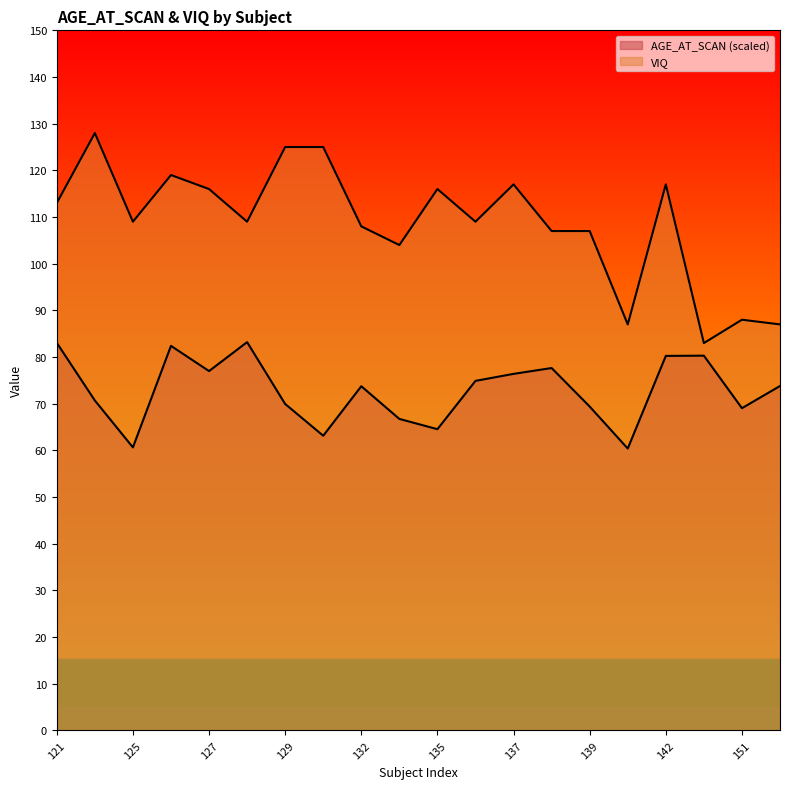

Where is the first local minimum for VIQ?

125